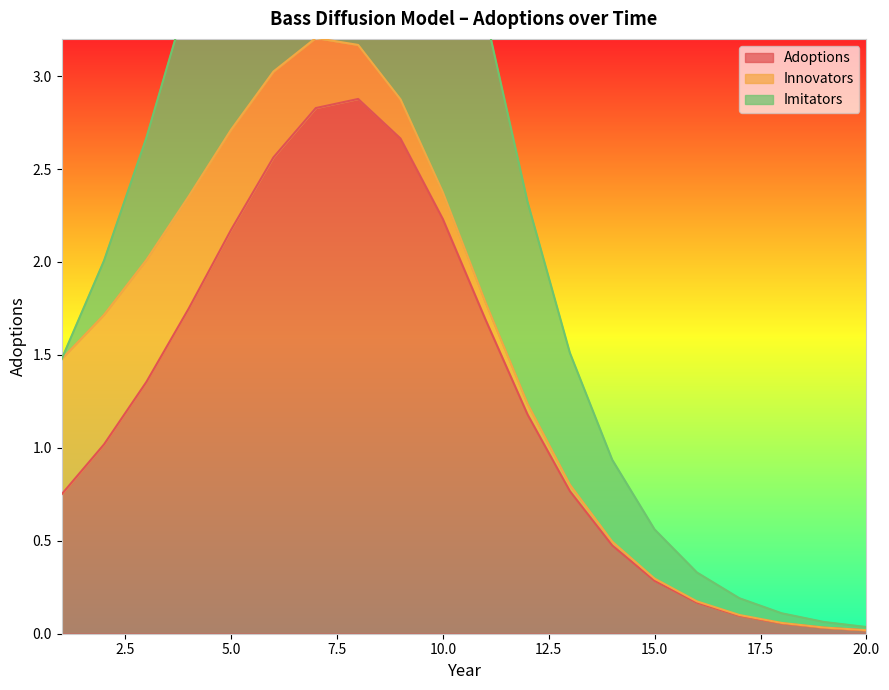

What is the sum of all Adoptions values?

25.0